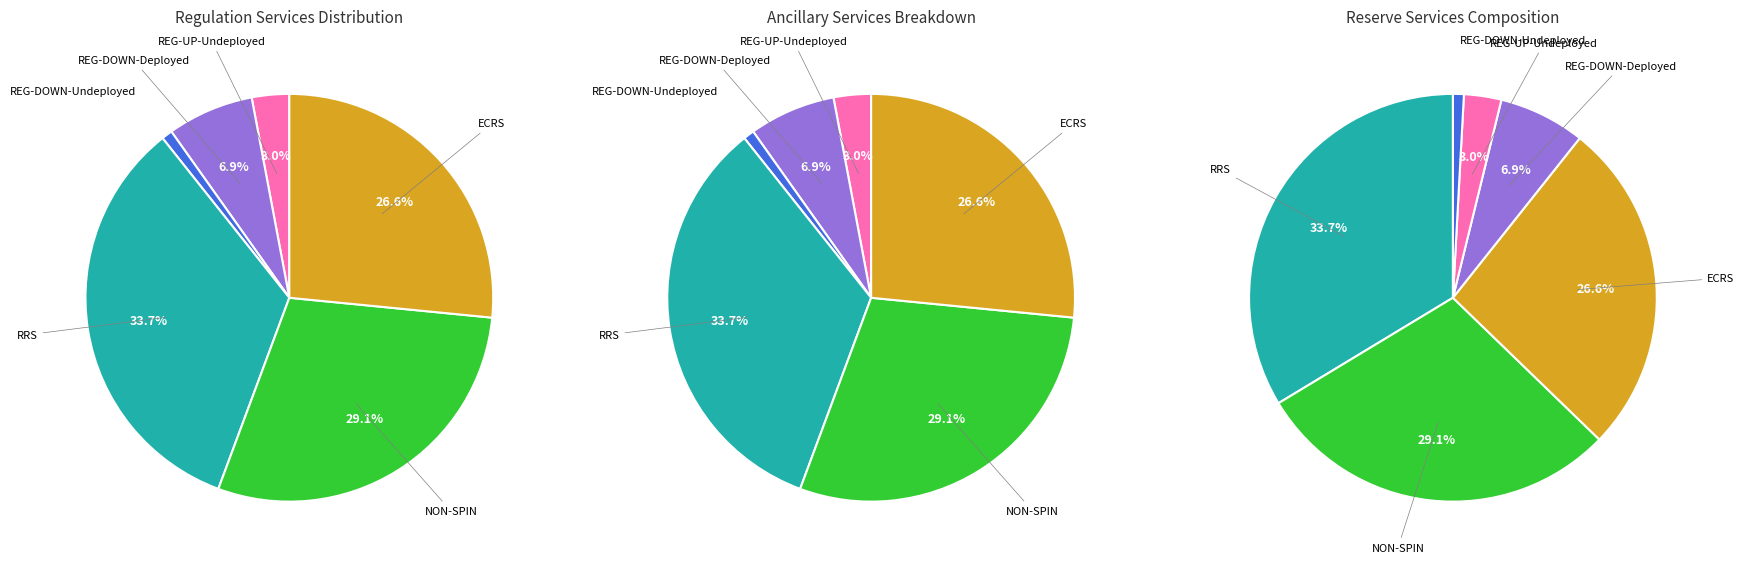

Is the sum of REG-DOWN-Undeployed and NON-SPIN greater than half?

No